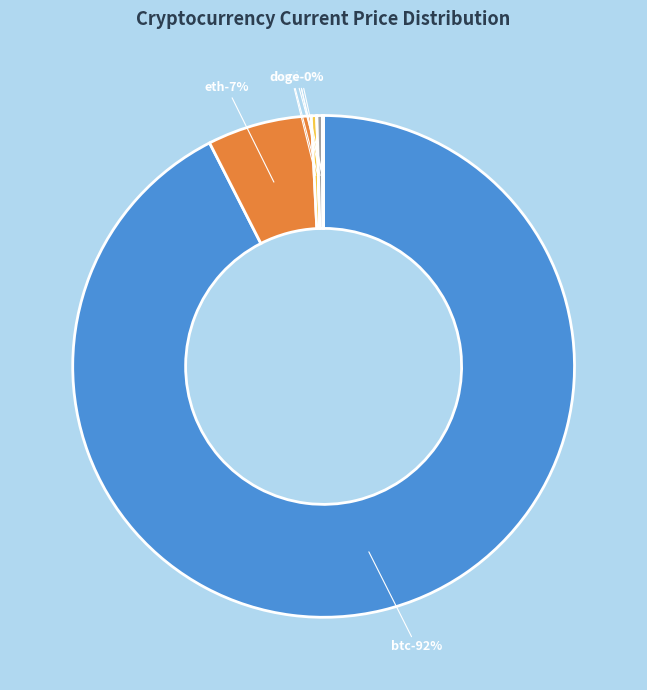

How many slices are in this pie chart?

8